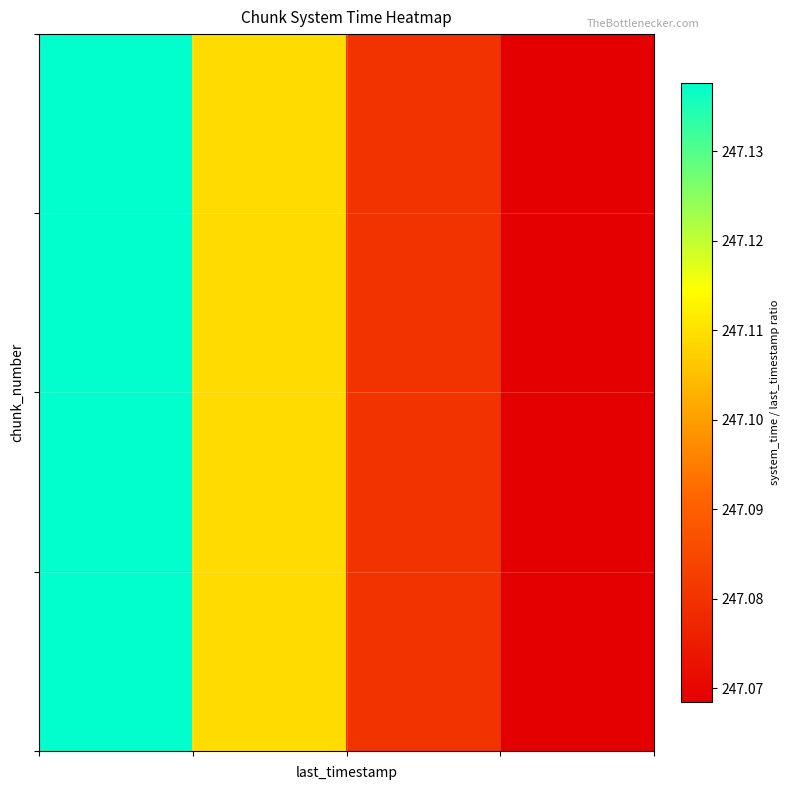

How many categories are shown in the chart?

4